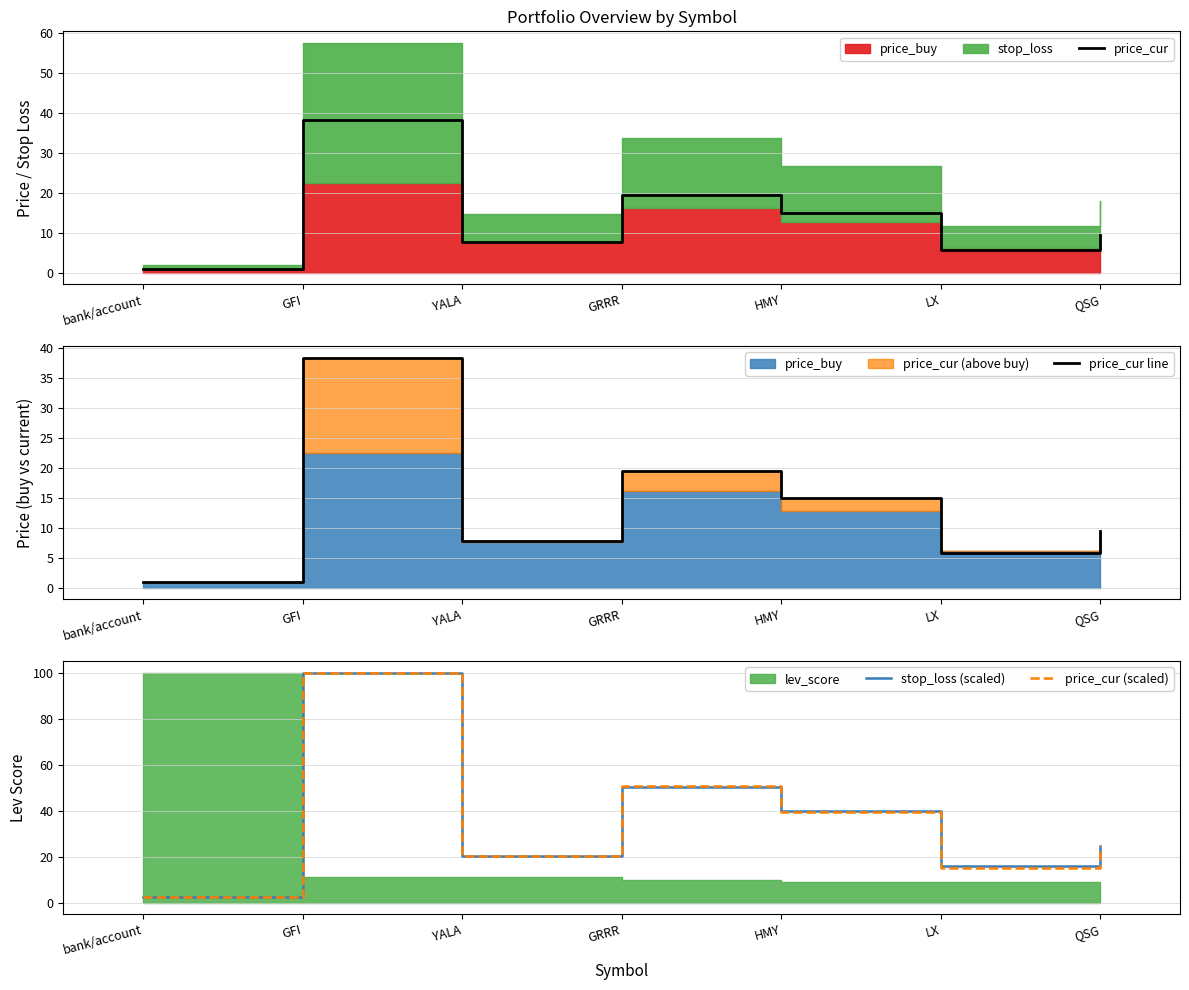

How many interior local peaks does the price_cur (scaled) series have?

2